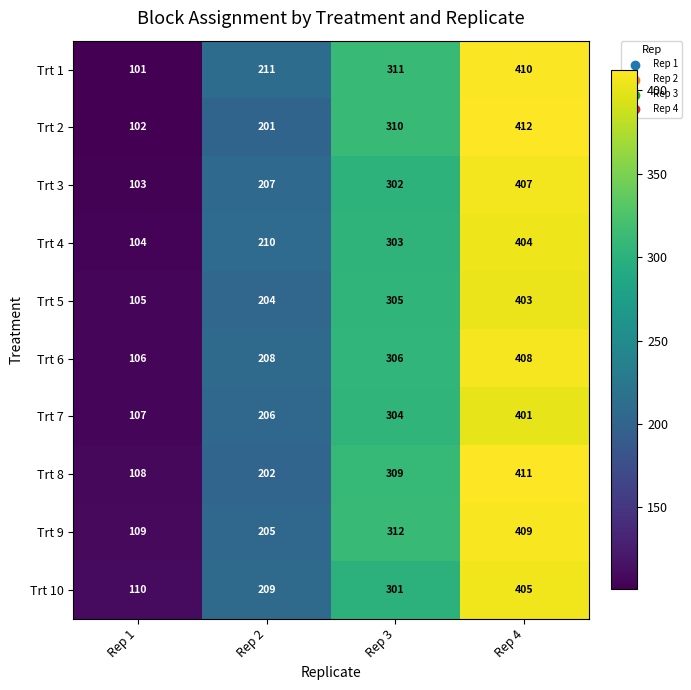

Count the Trt 9 values in the range 205 to 409.

3